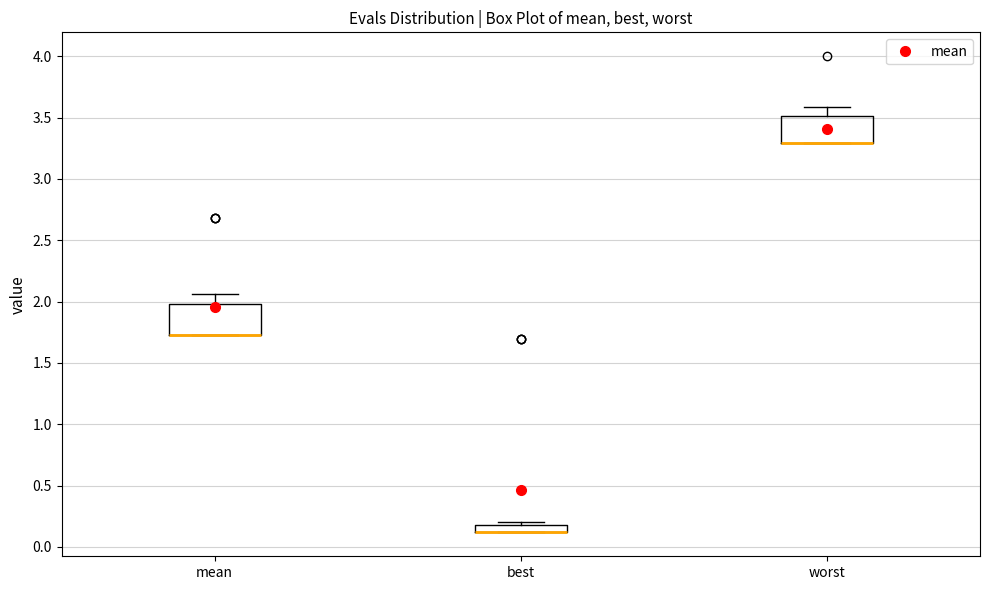

Where is the lower edge of the box for mean on the y-axis? The values are not printed on the chart, so give them approximately, as read against the axis.

1.70